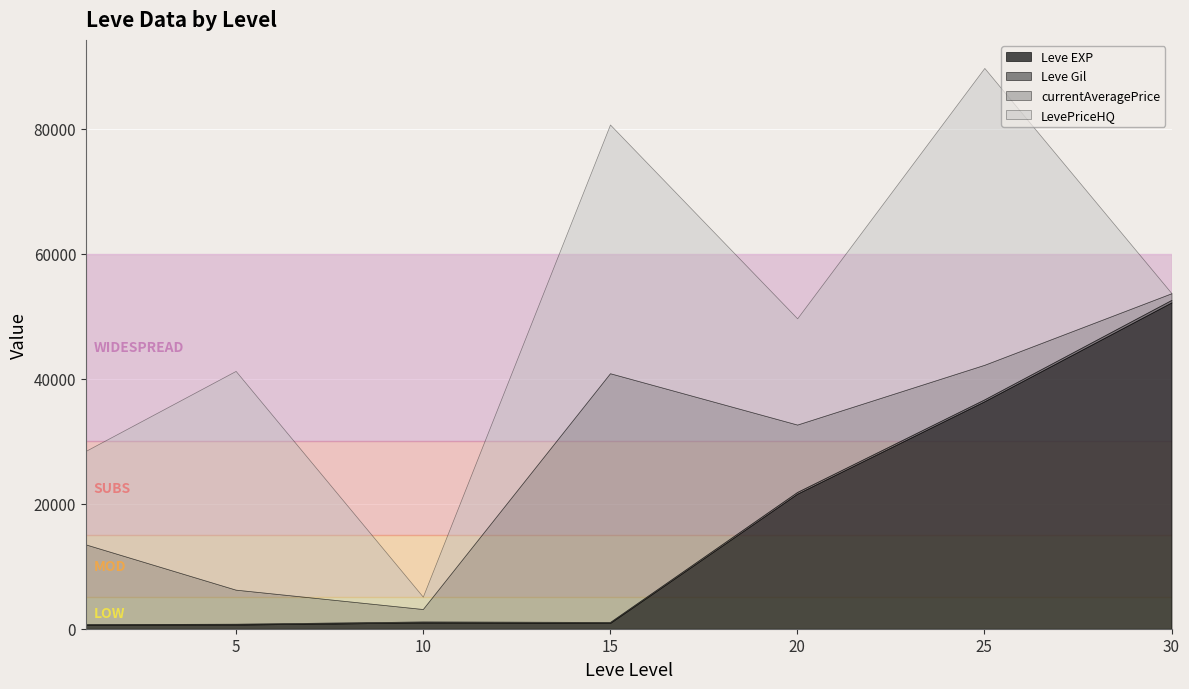

What is the difference between the LevePriceHQ values at 10 and 30?

1980